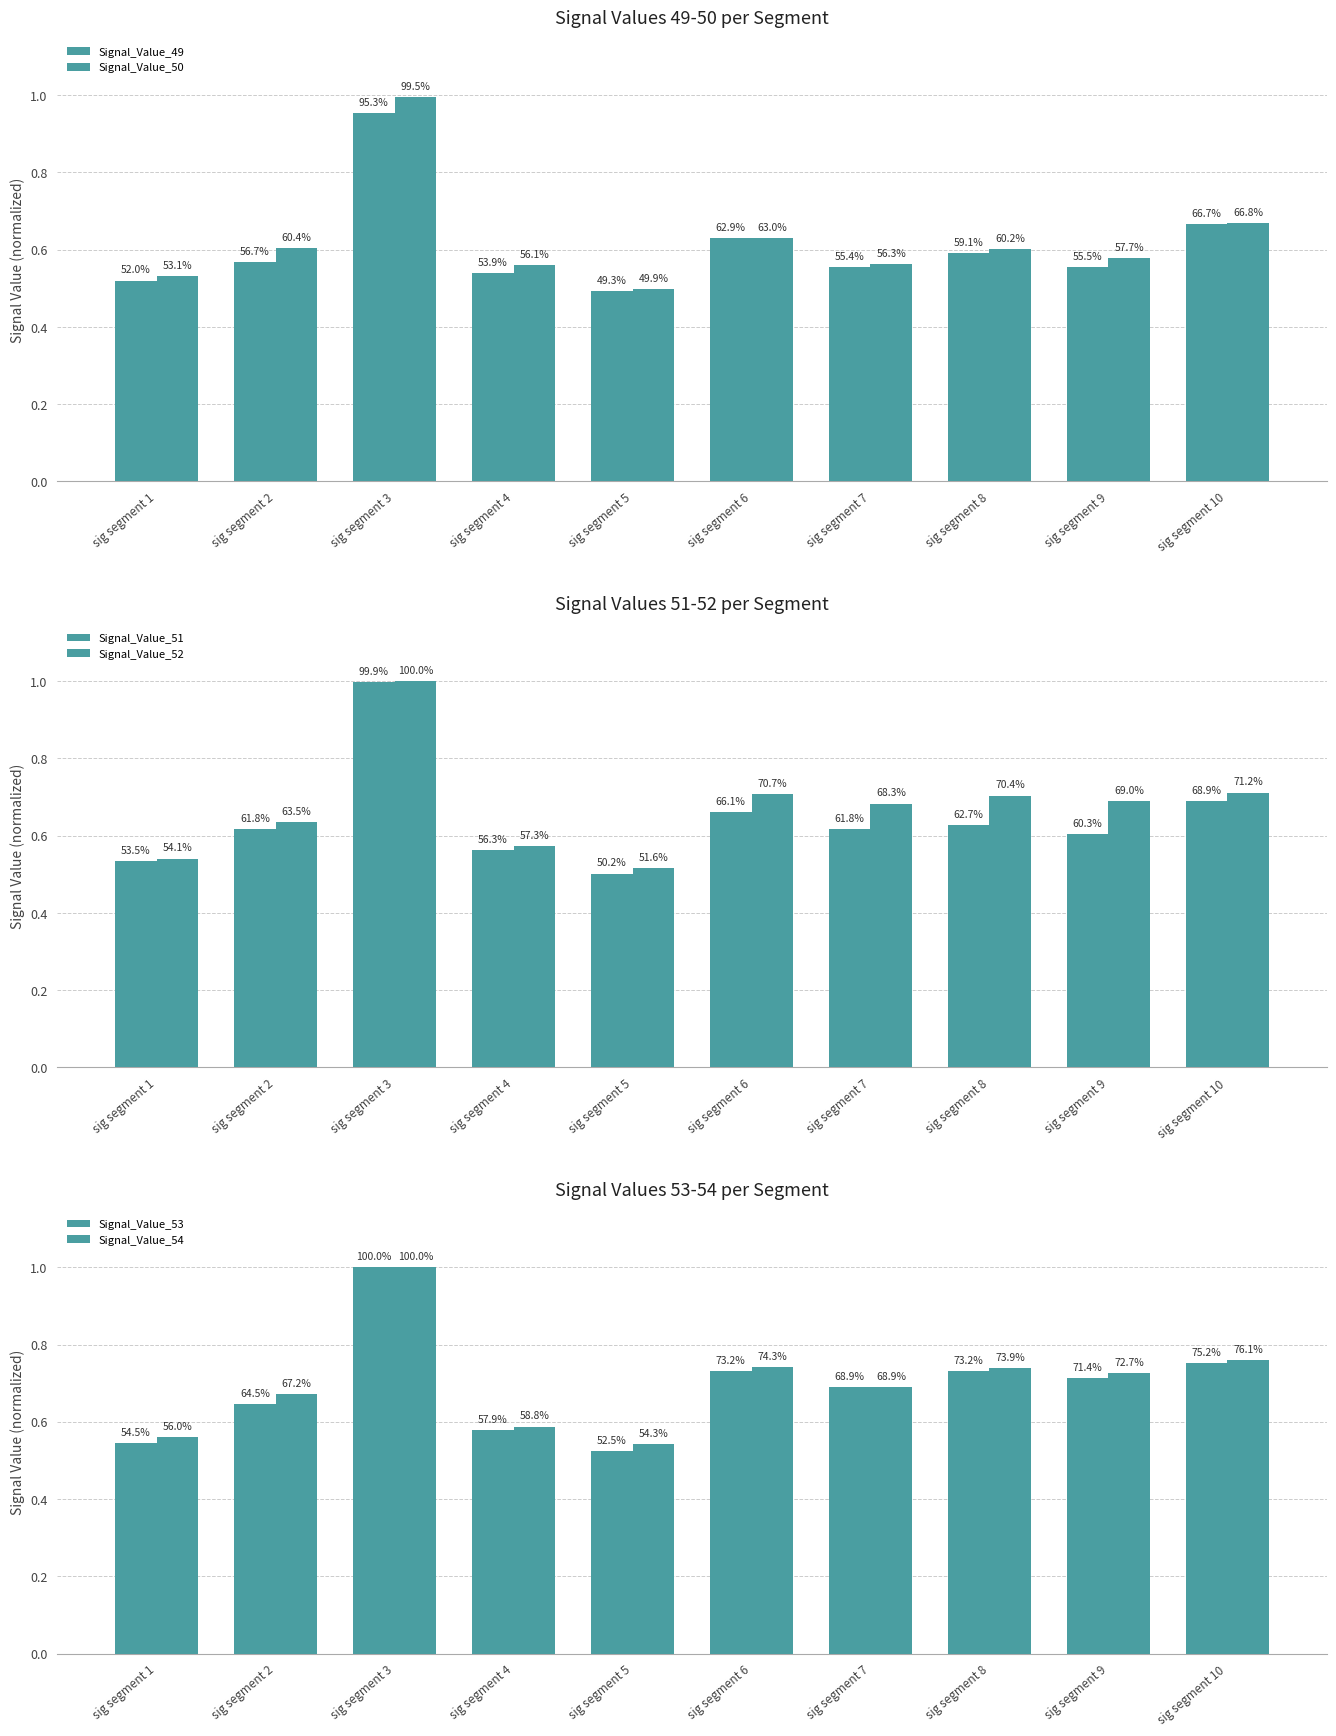

True or false: Signal_Value_52 has a value of 0.7 at sig segment 5.

False